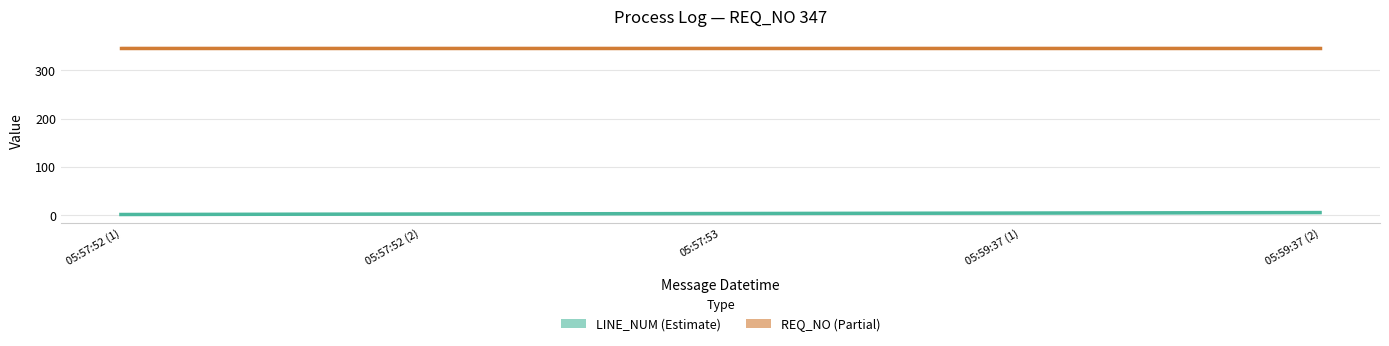

Is it true that the value at 05:57:53 is 4?

False